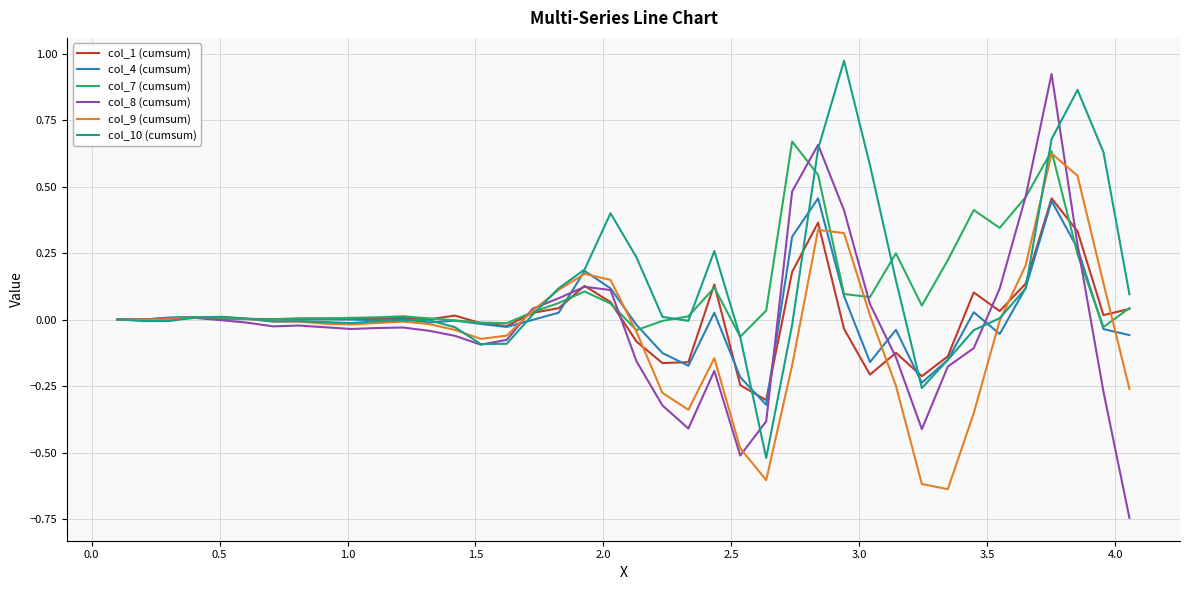

In col_4 (cumsum), how many points are higher than both neighbors (excluding endpoints)?

10